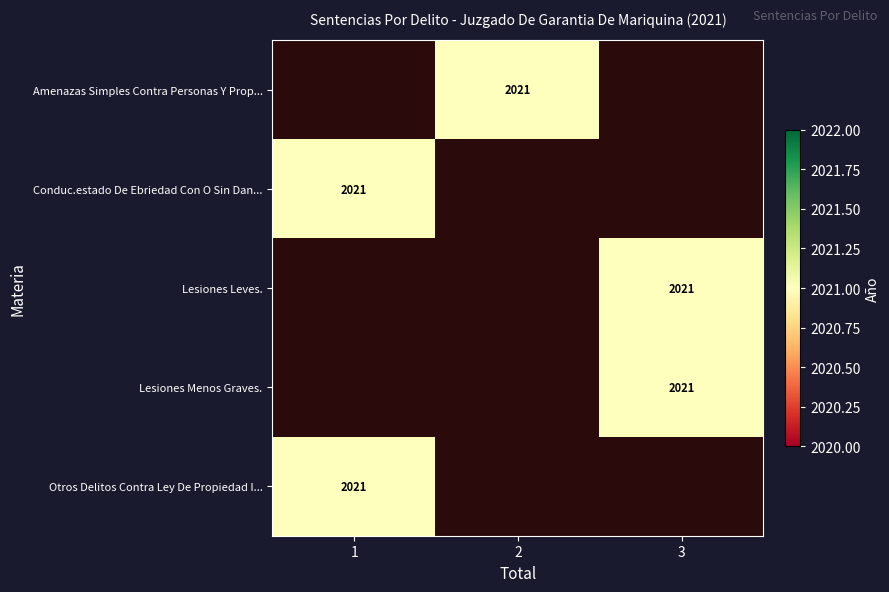

How many values in Lesiones Menos Graves. are above zero?

1